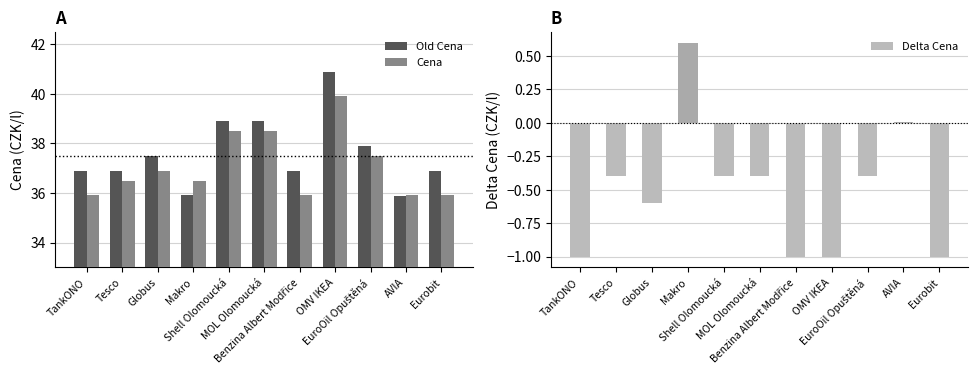

The value of Cena at EuroOil Opuštěná is 8.5. True or false?

False